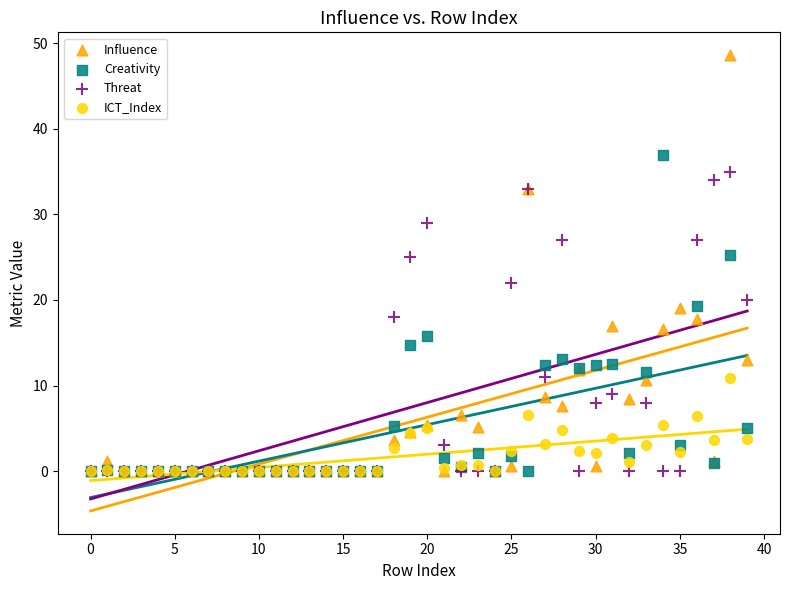

Which series contains the highest Y value?

Influence